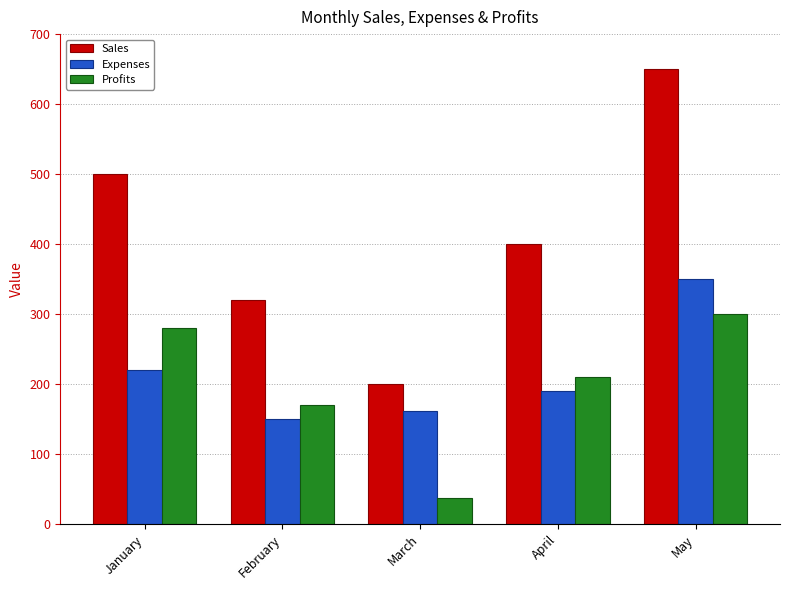

Which series has the largest range (max minus min)?

Sales